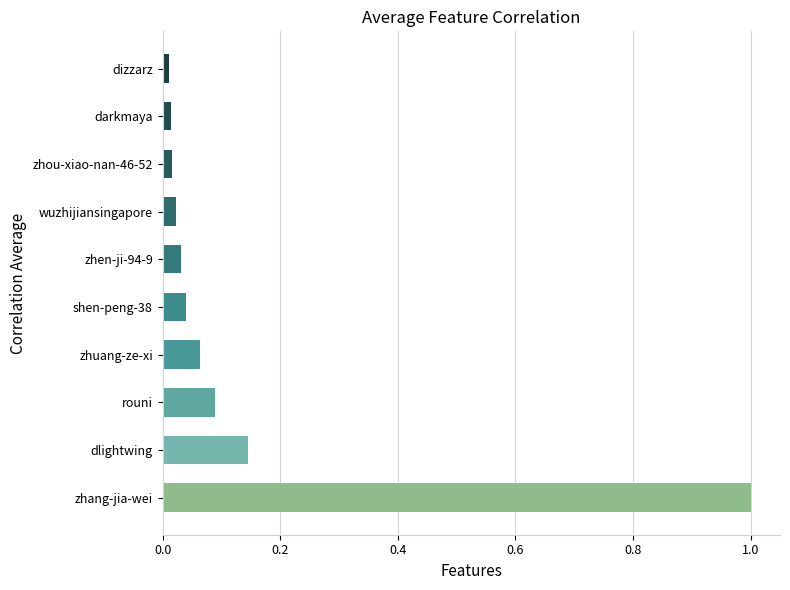

What is the difference between the values at zhang-jia-wei and dlightwing?

0.9